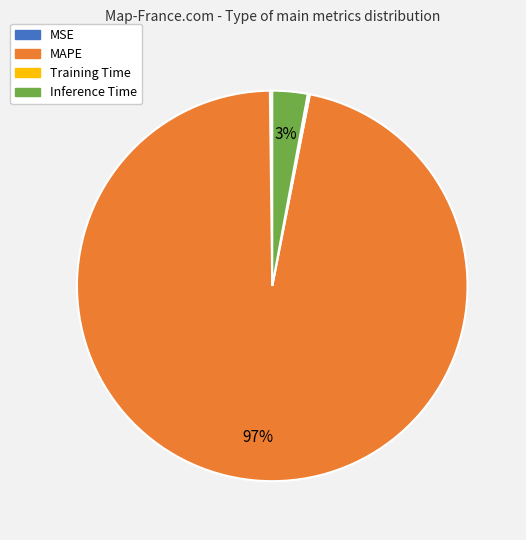

Is it true that MAPE is 97% of the pie?

True